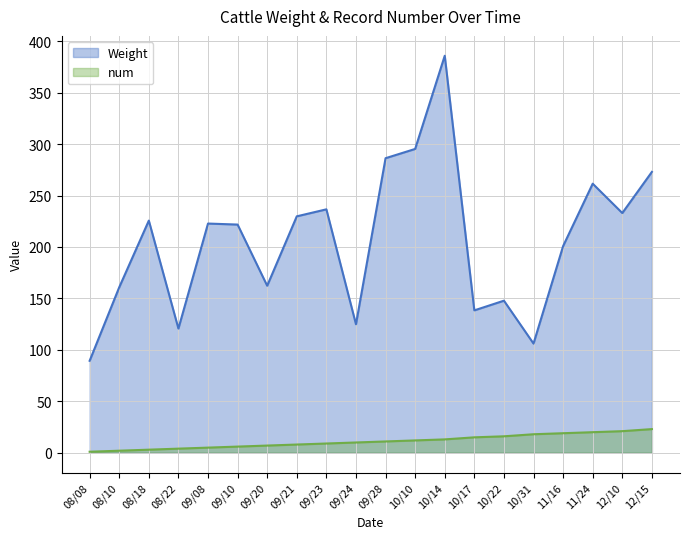

List the series in order of their peak value, highest first.

Weight, num